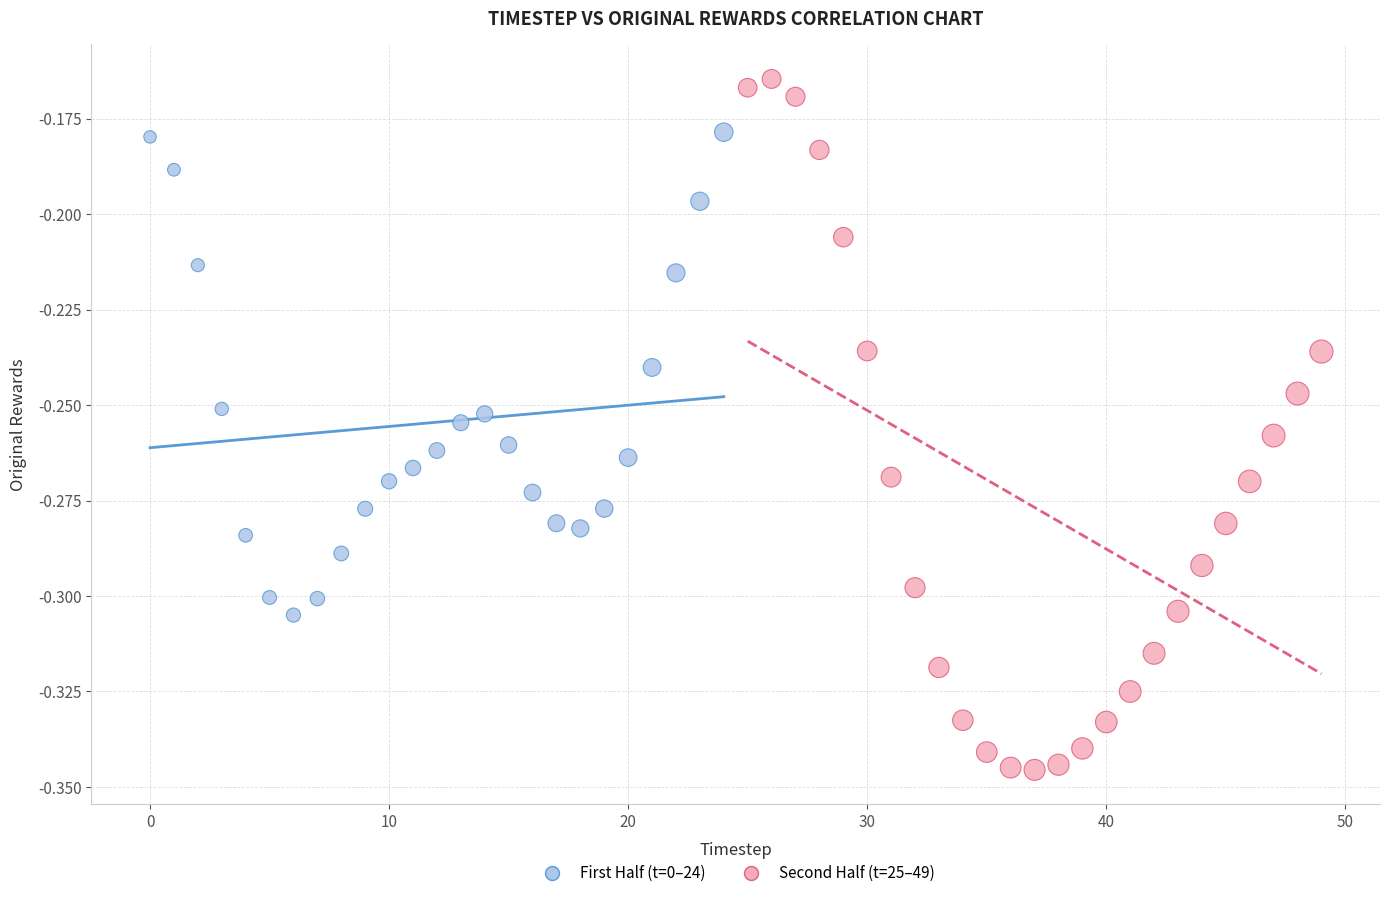

Which series has the largest Y range (max minus min)?

Second Half (t=25–49)